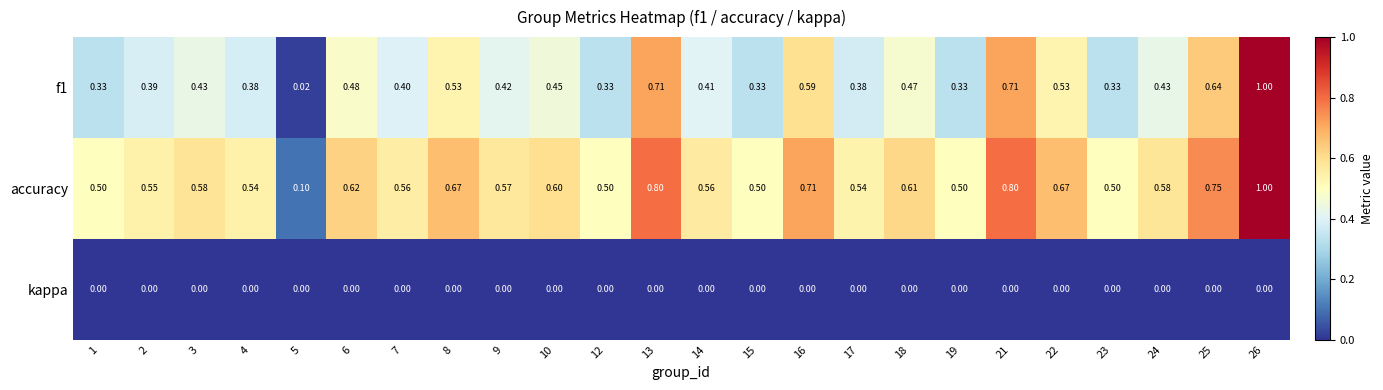

Is the value of kappa at 17 greater than the value of accuracy at 25?

No